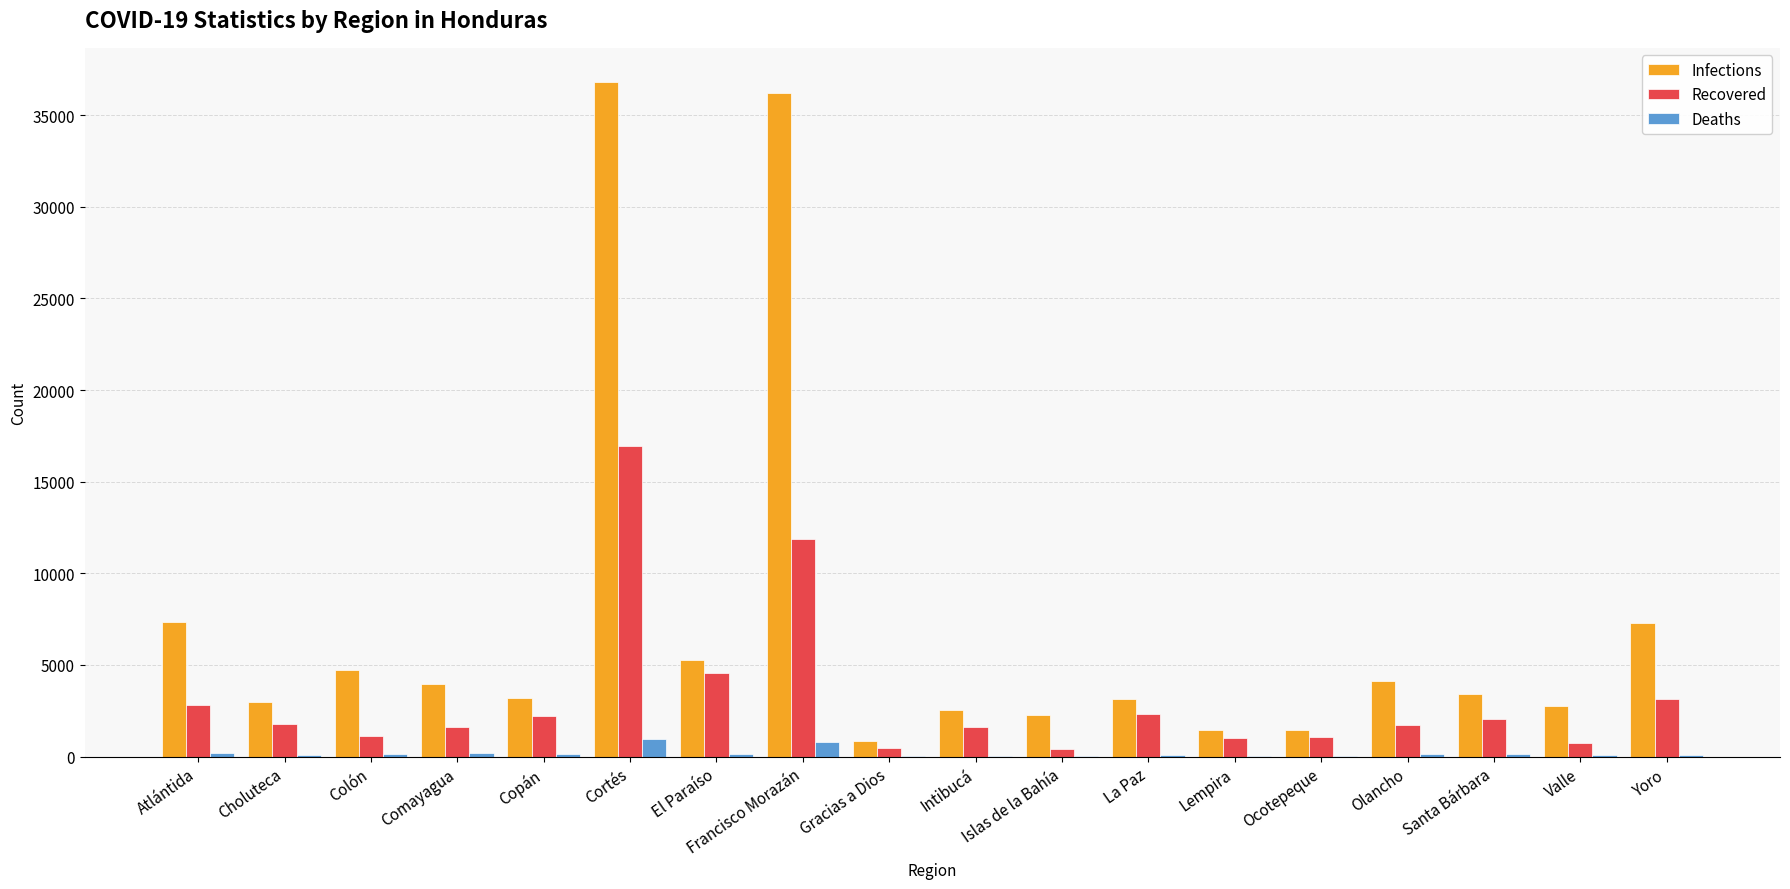

What are all the series names shown in the legend?

Infections, Recovered, Deaths